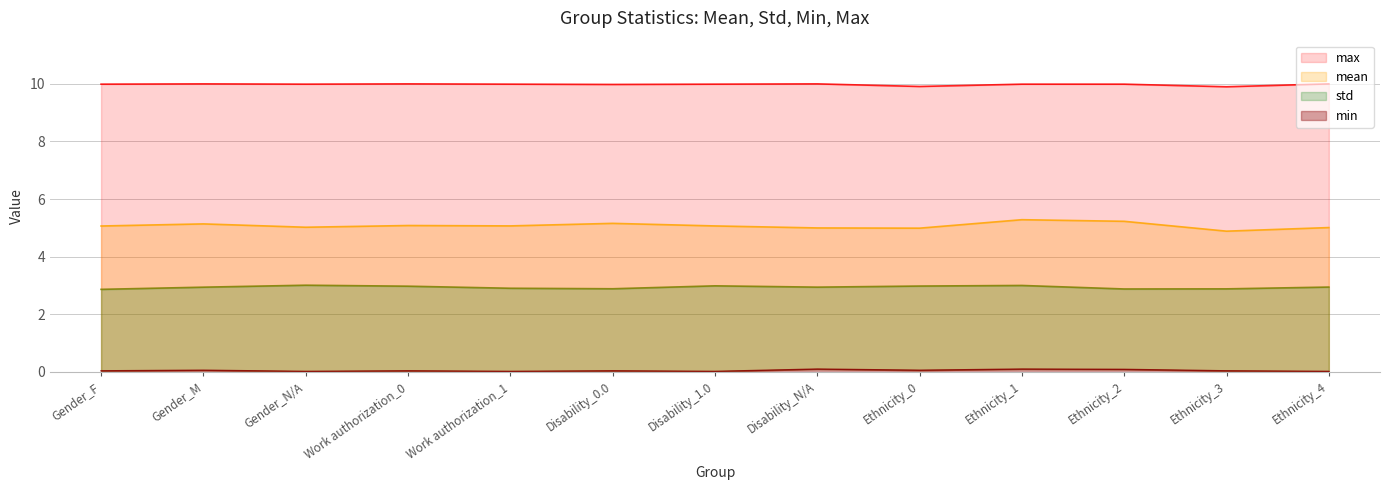

Is it true that mean equals 5.1 at Disability_1.0?

True